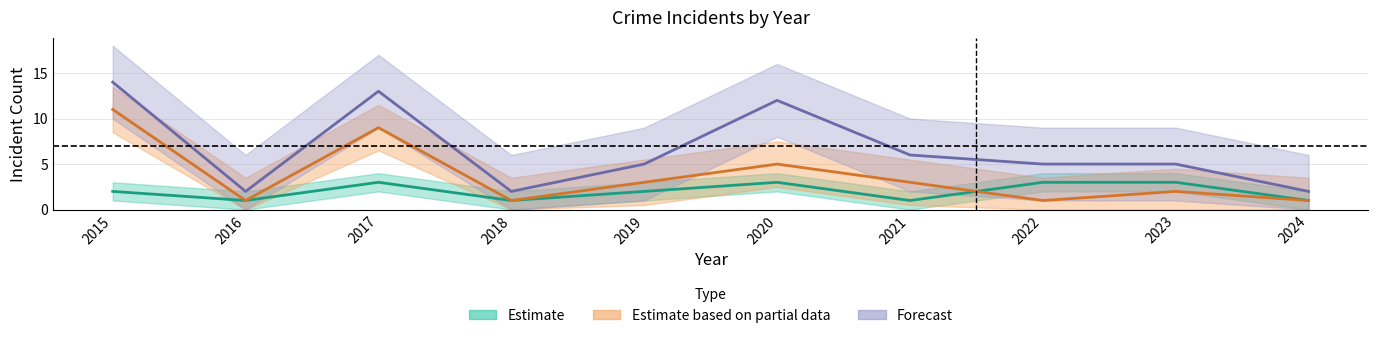

The value of Aggravated Battery at 2015 is 2. True or false?

True